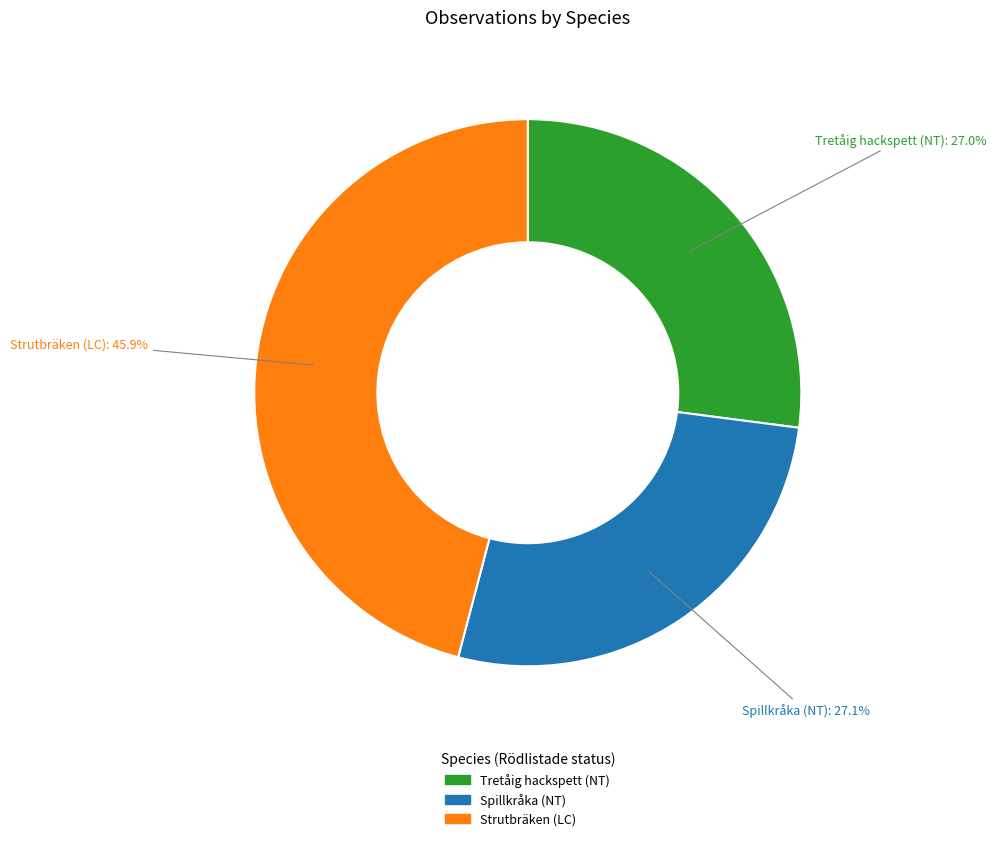

To the nearest percent, what percentage of the pie is Tretåig hackspett (NT)?

27%